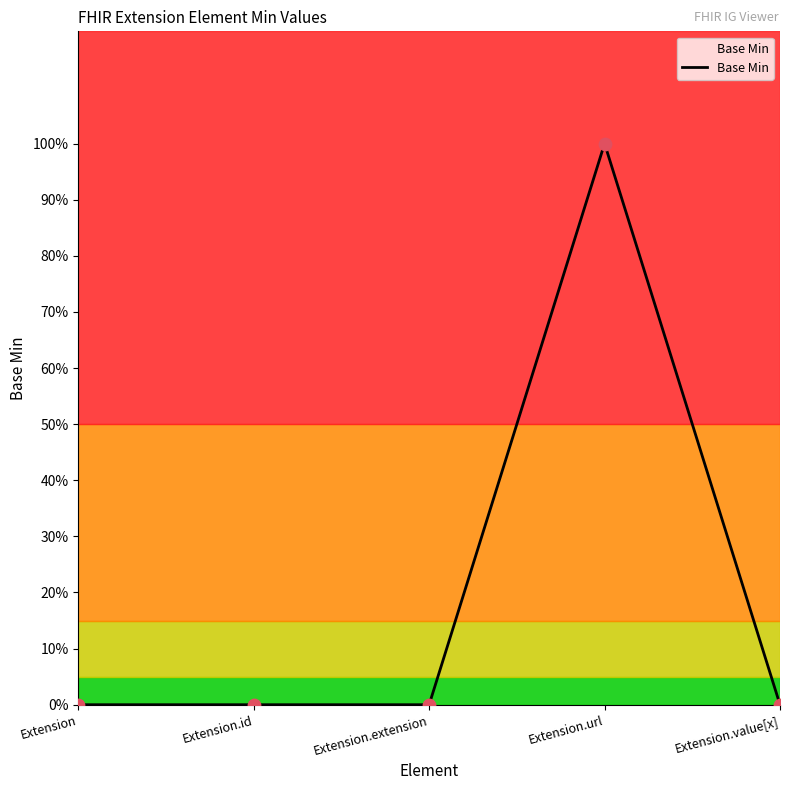

Is this an area chart (filled region under the line)?

Yes